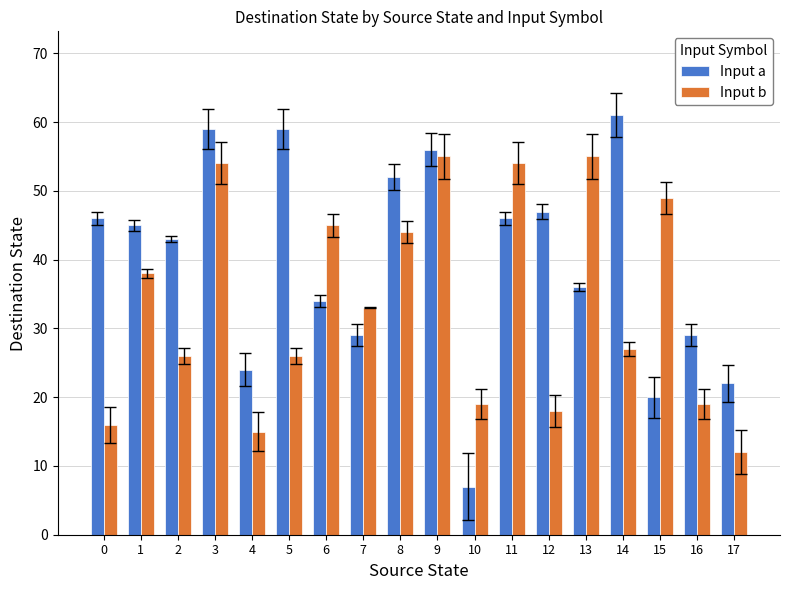

Reading right to left, list all the values displayed in this chart.

Input a: 17=22	16=29	15=20	14=61	13=36	12=47	11=46	10=7	9=56	8=52	7=29	6=34	5=59	4=24	3=59	2=43	1=45	0=46
Input b: 17=12	16=19	15=49	14=27	13=55	12=18	11=54	10=19	9=55	8=44	7=33	6=45	5=26	4=15	3=54	2=26	1=38	0=16